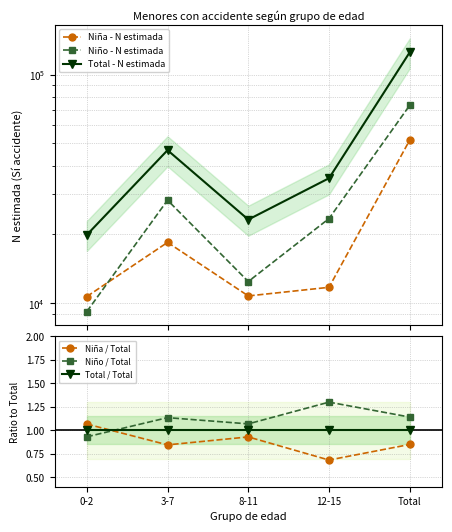

True or false: Niño / Total and Total - N estimada cross at least once.

False